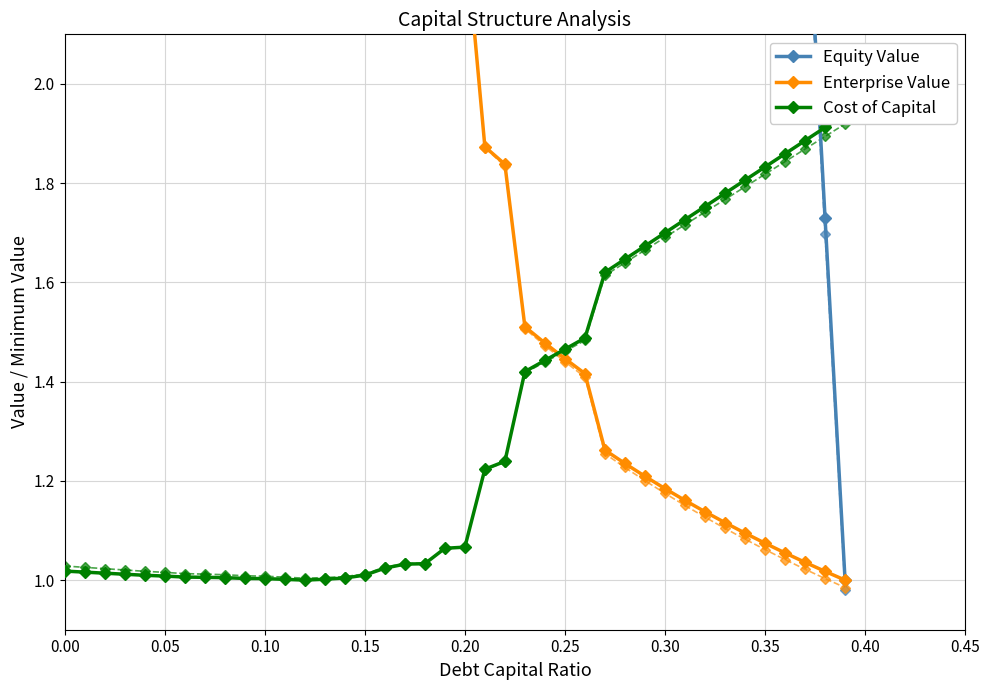

Reading left to right, what are all the values shown in this chart?

Equity Value: 42.9	42.6	42.3	42.0	41.7	41.4	41.1	40.7	40.3	40.0	39.6	39.2	38.9	38.3	37.7	36.9	35.5	34.5	34.0	31.7	31.1	23.3	22.3	16.5	15.5	14.5	13.6	10.6	9.7	8.8	8.0	7.2	6.3	5.5	4.8	4.0	3.2	2.5	1.7	1.0
Equity Value (var): 43.8	43.4	43.1	42.7	42.4	42.0	41.7	41.2	40.8	40.4	39.9	39.6	39.2	38.6	37.9	37.0	35.6	34.6	34.1	31.7	31.1	23.3	22.3	16.4	15.4	14.4	13.5	10.5	9.6	8.8	7.9	7.1	6.3	5.5	4.7	3.9	3.2	2.4	1.7	1.0
Enterprise Value: 2.5	2.5	2.5	2.5	2.5	2.5	2.6	2.6	2.6	2.6	2.6	2.6	2.6	2.6	2.6	2.5	2.5	2.4	2.4	2.3	2.3	1.9	1.8	1.5	1.5	1.4	1.4	1.3	1.2	1.2	1.2	1.2	1.1	1.1	1.1	1.1	1.1	1.0	1.0	1.0
Enterprise Value (var): 2.5	2.5	2.6	2.6	2.6	2.6	2.6	2.6	2.6	2.6	2.6	2.6	2.6	2.6	2.6	2.5	2.5	2.4	2.4	2.3	2.3	1.9	1.8	1.5	1.5	1.4	1.4	1.3	1.2	1.2	1.2	1.2	1.1	1.1	1.1	1.1	1.0	1.0	1.0	1.0
Cost of Capital: 1.0	1.0	1.0	1.0	1.0	1.0	1.0	1.0	1.0	1.0	1.0	1.0	1.0	1.0	1.0	1.0	1.0	1.0	1.0	1.1	1.1	1.2	1.2	1.4	1.4	1.5	1.5	1.6	1.6	1.7	1.7	1.7	1.8	1.8	1.8	1.8	1.9	1.9	1.9	1.9
Cost of Capital (var): 1.0	1.0	1.0	1.0	1.0	1.0	1.0	1.0	1.0	1.0	1.0	1.0	1.0	1.0	1.0	1.0	1.0	1.0	1.0	1.1	1.1	1.2	1.2	1.4	1.4	1.5	1.5	1.6	1.6	1.7	1.7	1.7	1.7	1.8	1.8	1.8	1.8	1.9	1.9	1.9